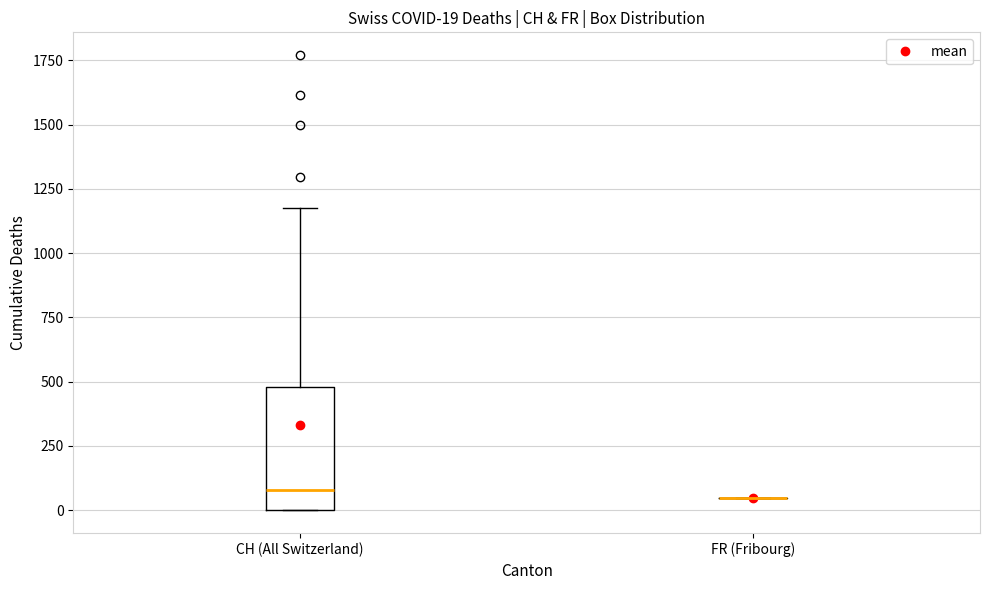

Which box is the tallest, from its lower edge to its upper edge?

CH (All Switzerland)